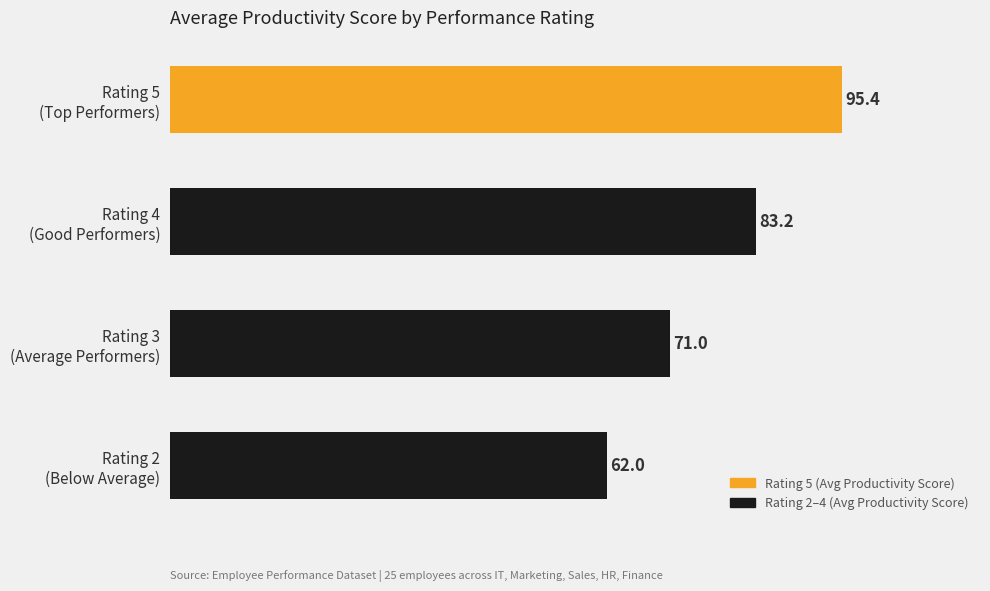

What is the sum of all values?

311.6